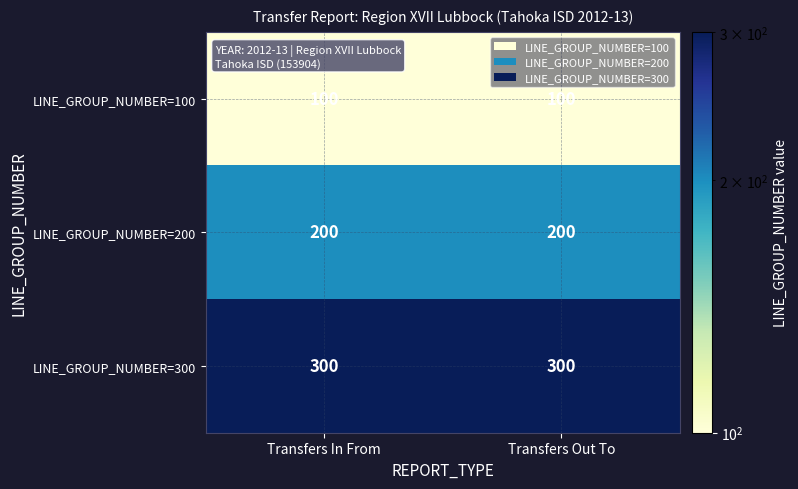

The LINE_GROUP_NUMBER=300 series shows 209 at Transfers In From. True or false?

False